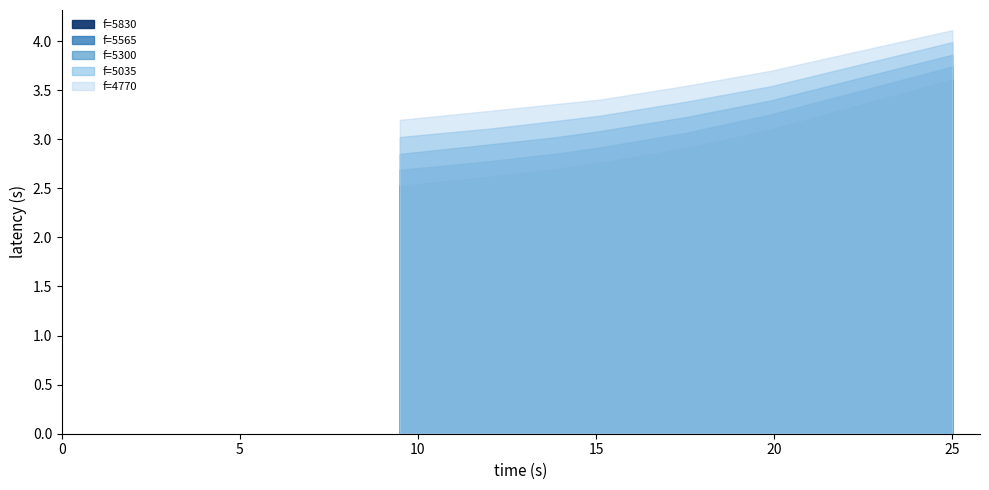

What is the greatest value displayed?

4.1